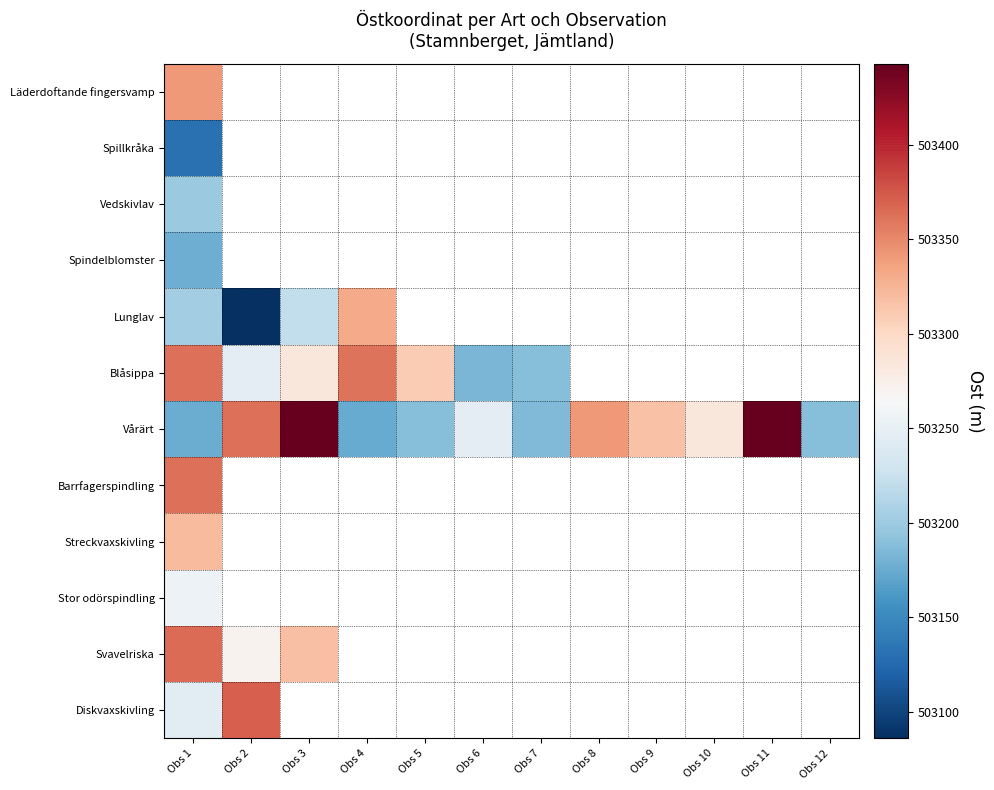

At which category does the chart reach its minimum across all series?

Obs 2